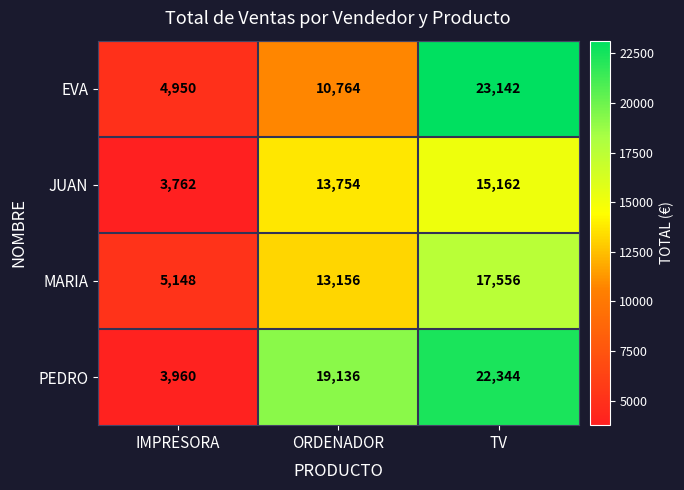

Is it true that EVA equals 23142 at TV?

True